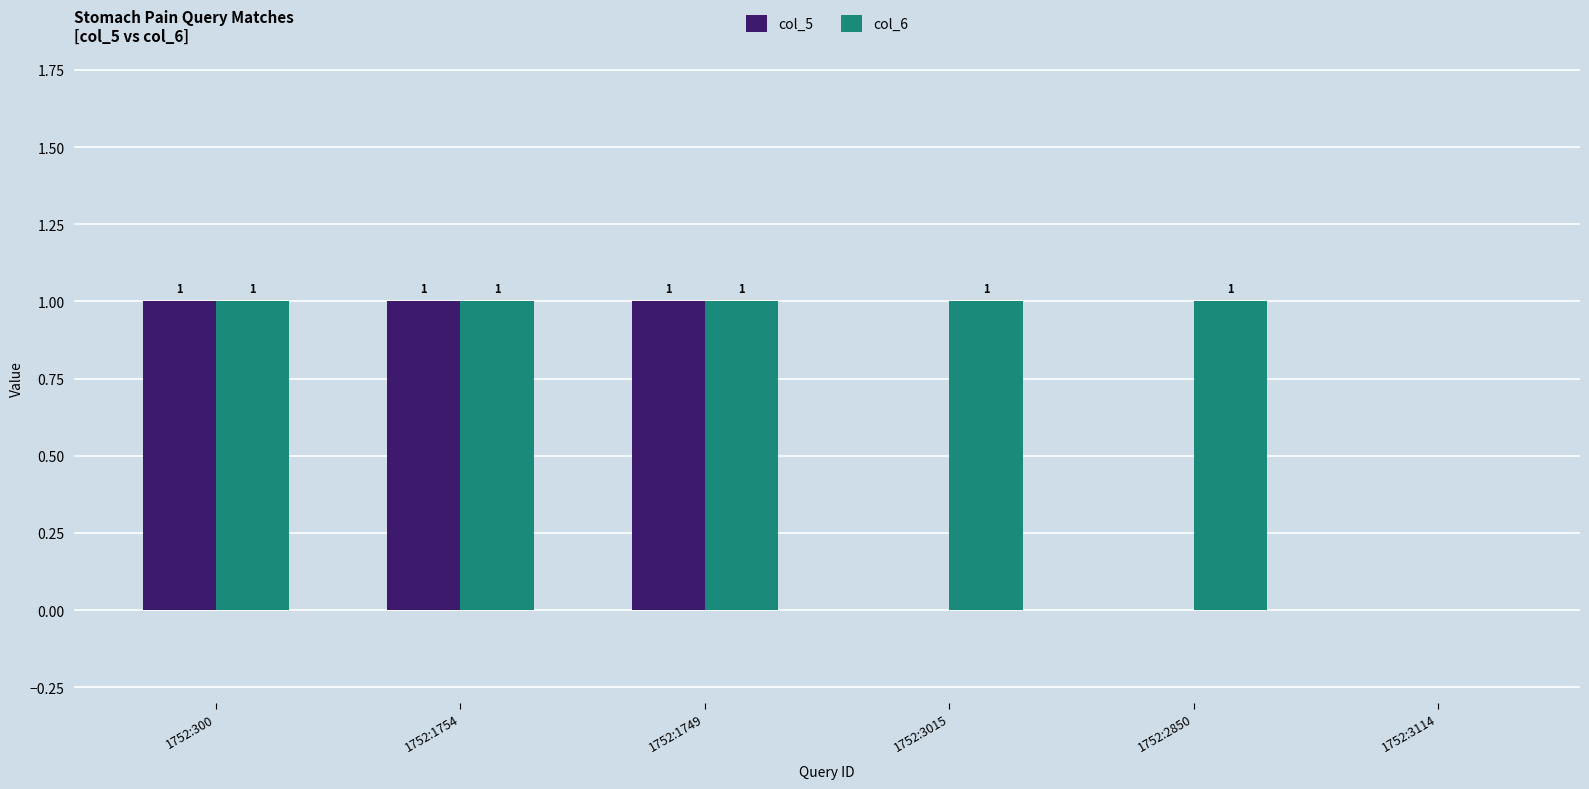

The value of col_5 at 1752:3015 is 1. True or false?

False